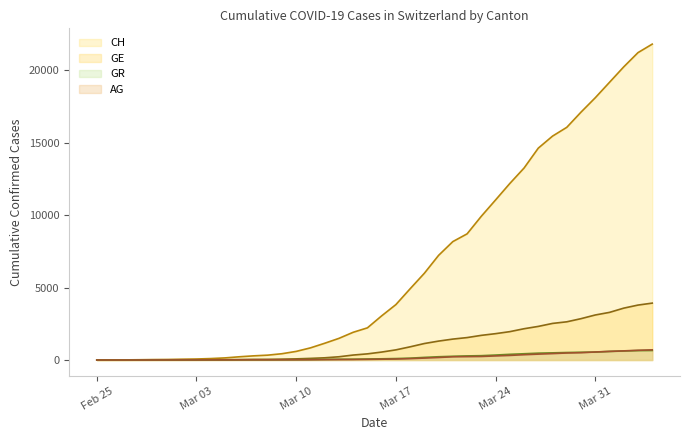

Which category has the highest value in the AG series?

2020-04-04